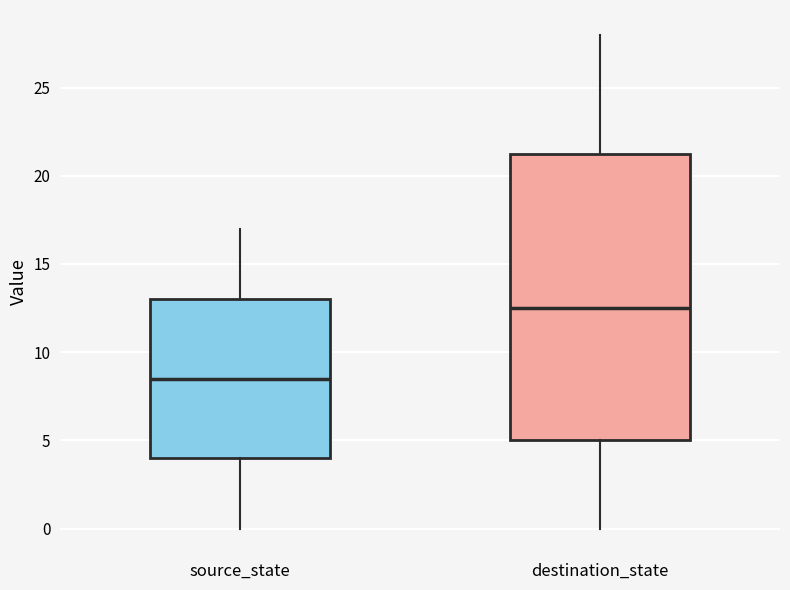

Reading left to right, transcribe this box plot: for each box, give where its median line is, the range the box spans, and where its two whiskers end, as read against the y-axis. The values are not printed on the chart, so give them approximately, as read against the axis.

source_state: median 8.5, box 4.0 to 13.0, whiskers 0.0 to 17.0
destination_state: median 12.5, box 5.0 to 21.5, whiskers 0.0 to 28.0